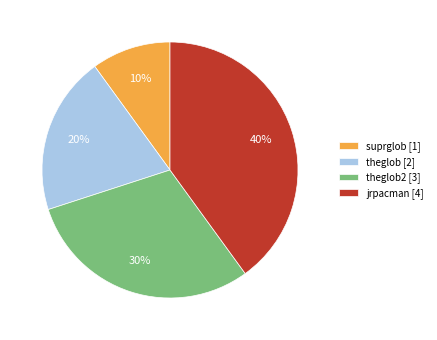

Between theglob2 [3] and jrpacman [4], which is larger?

jrpacman [4]